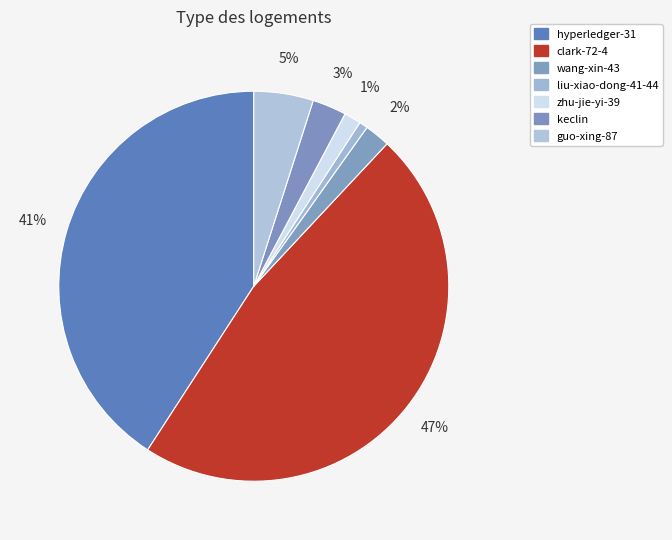

Approximately how many times larger is the value at hyperledger-31 compared to keclin?

14.5